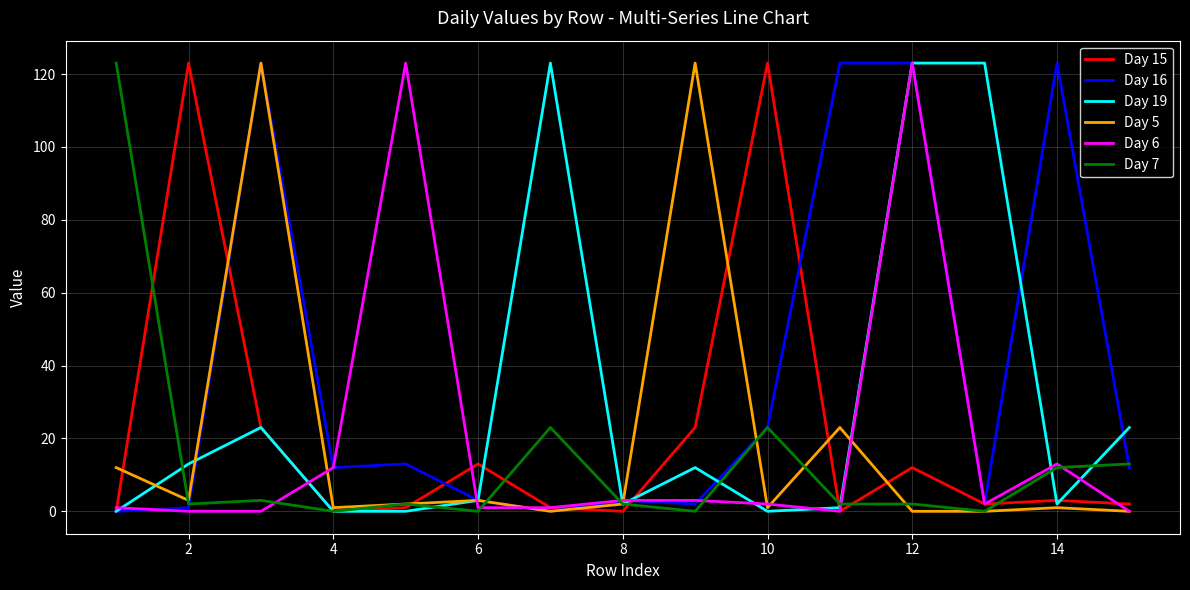

What is the maximum value for Day 5?

123